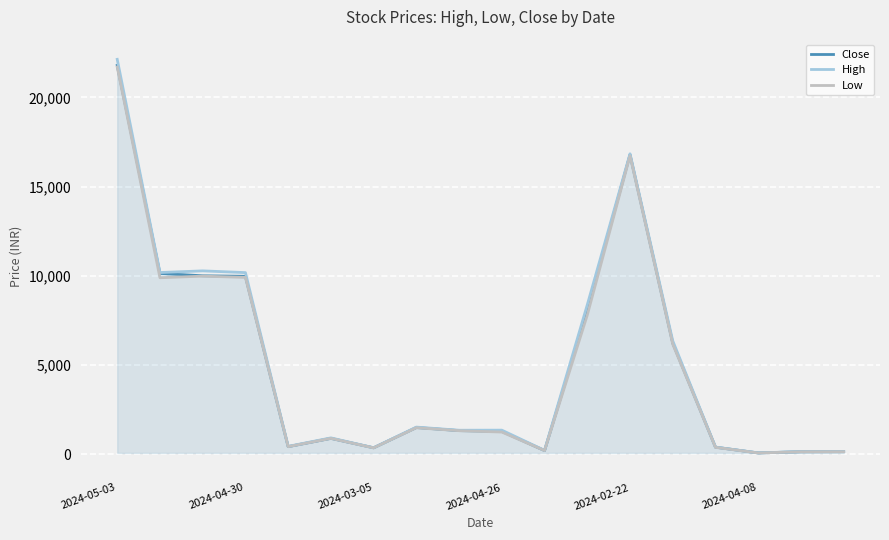

At how many categories does at least one series exceed 2641?

7